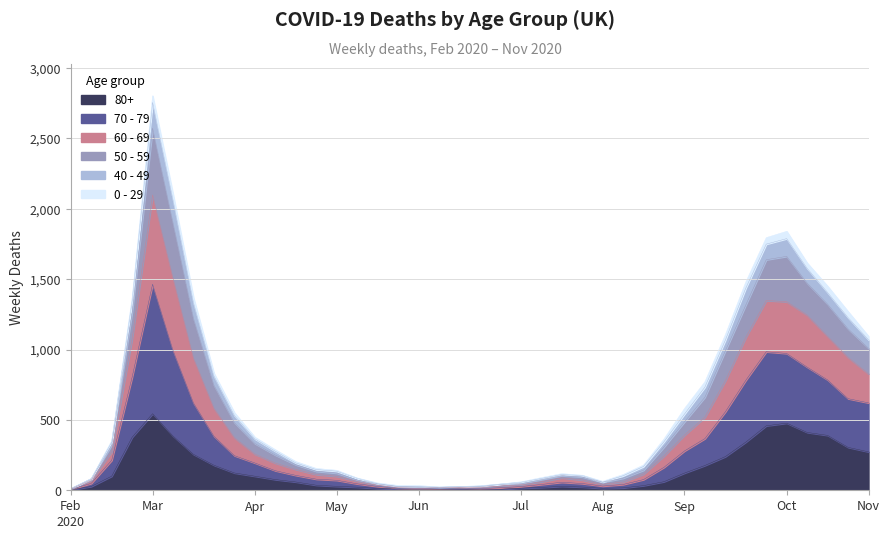

Between 2020-04-20 and 2020-08-10, which is larger?

2020-04-20